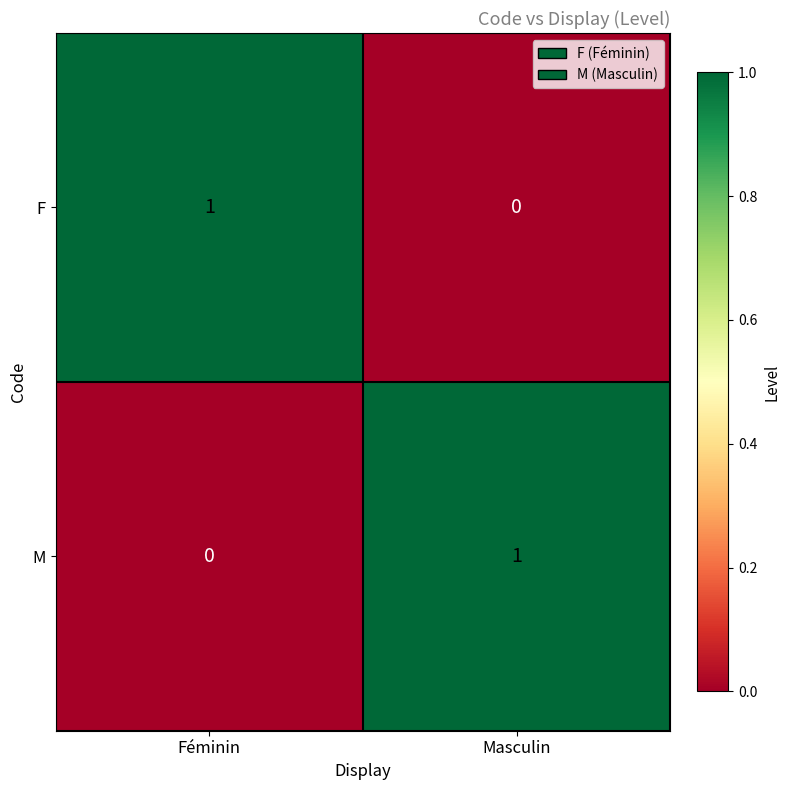

What is the total value across all series at Masculin?

1